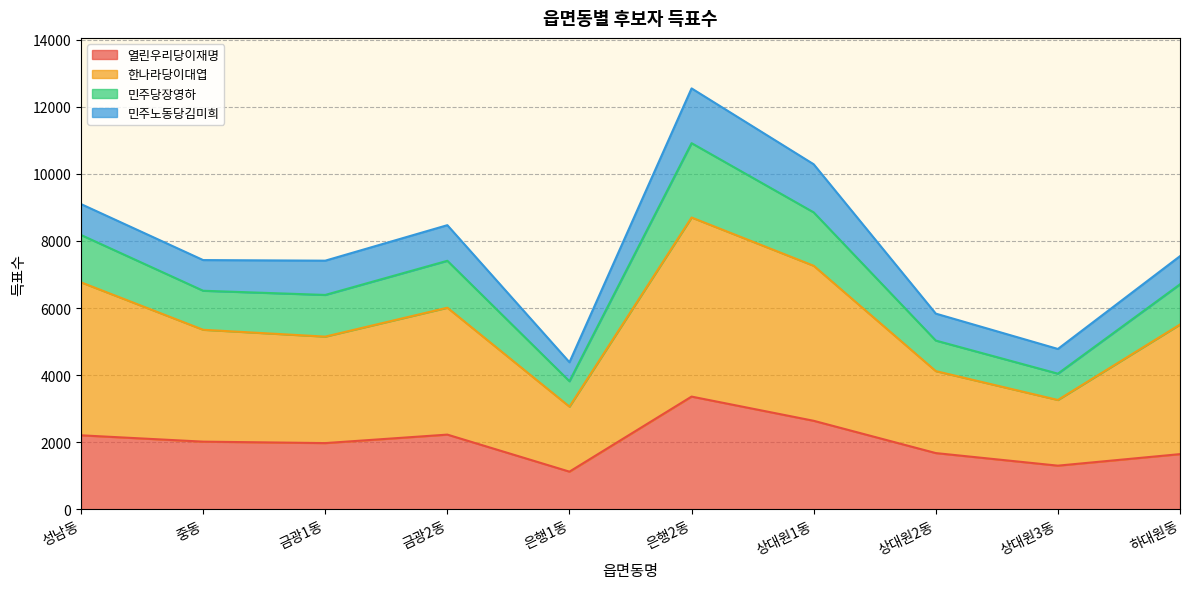

In 한나라당이대엽, how many points are higher than both neighbors (excluding endpoints)?

2